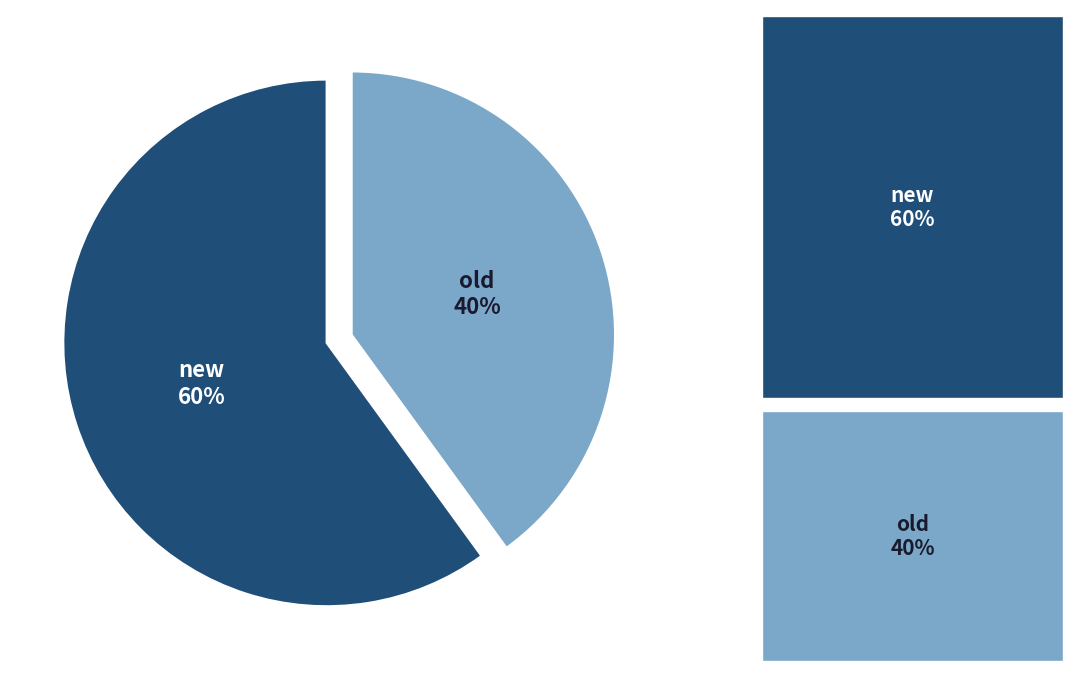

To the nearest percent, what is the difference between the new and old slice percentages?

20%